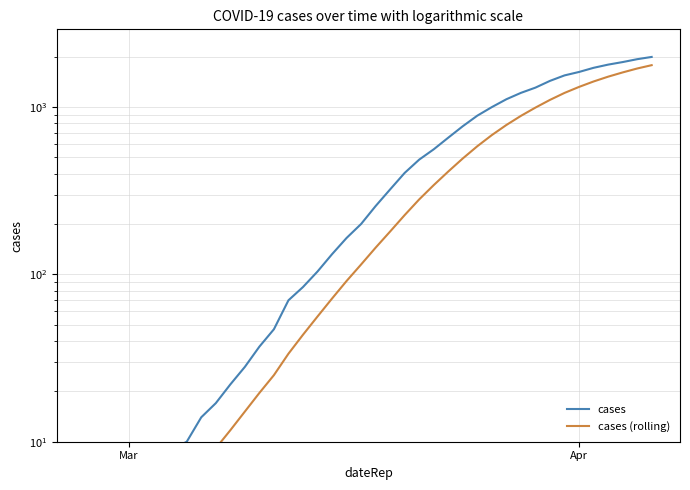

Reading left to right, list all the values displayed in this chart.

cases: 1.0	1.0	2.0	4.0	4.0	6.0	9.0	10.0	14.0	17.0	22.0	28.0	37.0	47.0	70.0	84.0	104.0	132.0	165.0	200.0	256.0	322.0	404.0	485.0	559.0	656.0	768.0	888.0	999.0	1113.0	1215.0	1306.0	1433.0	1545.0	1620.0	1715.0	1792.0	1856.0	1931.0	1992.0
cases (rolling): 1.0	1.0	1.3	2.0	2.4	3.0	3.9	5.1	7.0	9.1	11.7	15.1	19.6	25.0	33.6	43.6	56.0	71.7	91.3	114.6	144.4	180.4	226.1	280.6	341.6	411.7	492.9	583.1	679.9	781.1	885.4	992.1	1103.1	1214.1	1318.7	1421.0	1518.0	1609.6	1698.9	1778.7